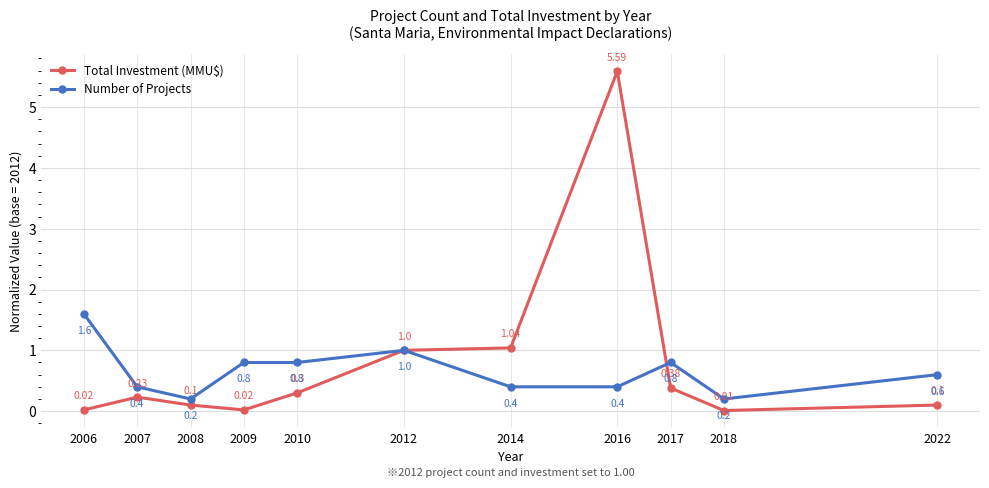

Rank the series by their average value, from highest to lowest.

Total Investment (MMU$), Number of Projects